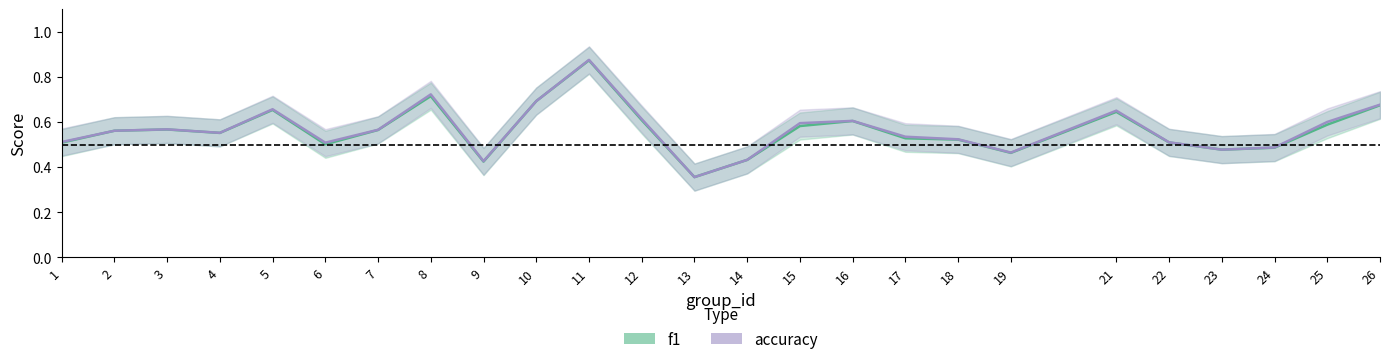

Count the number of data series in this chart.

2